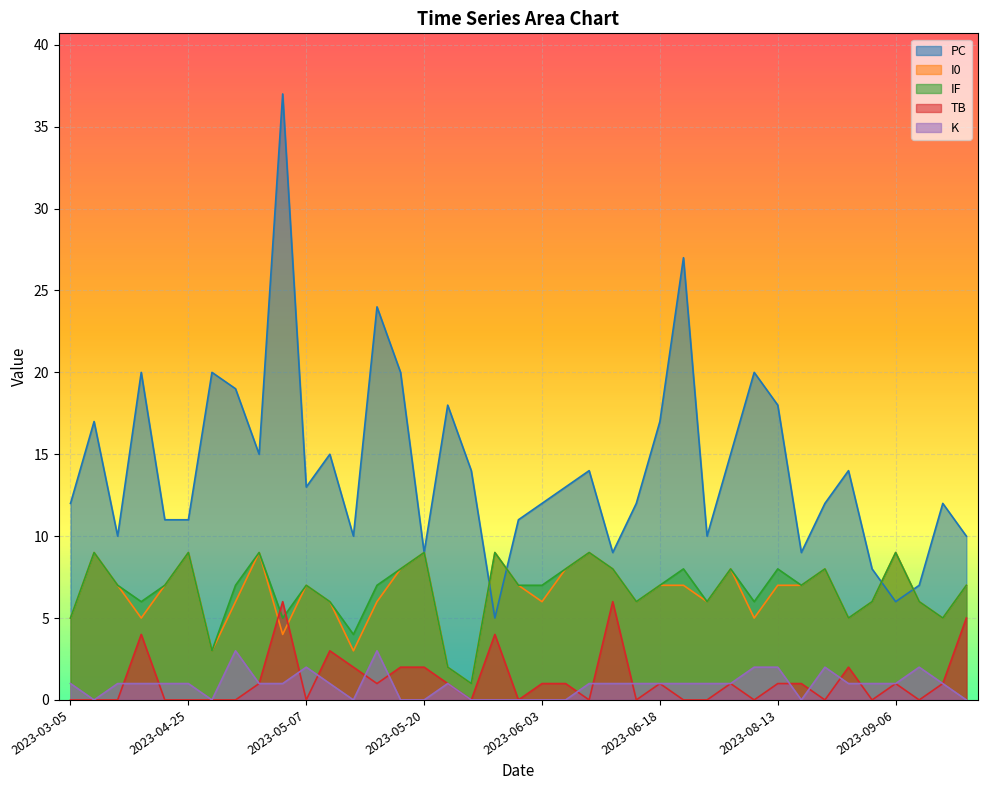

Does the chart display data point markers on the line(s)?

No